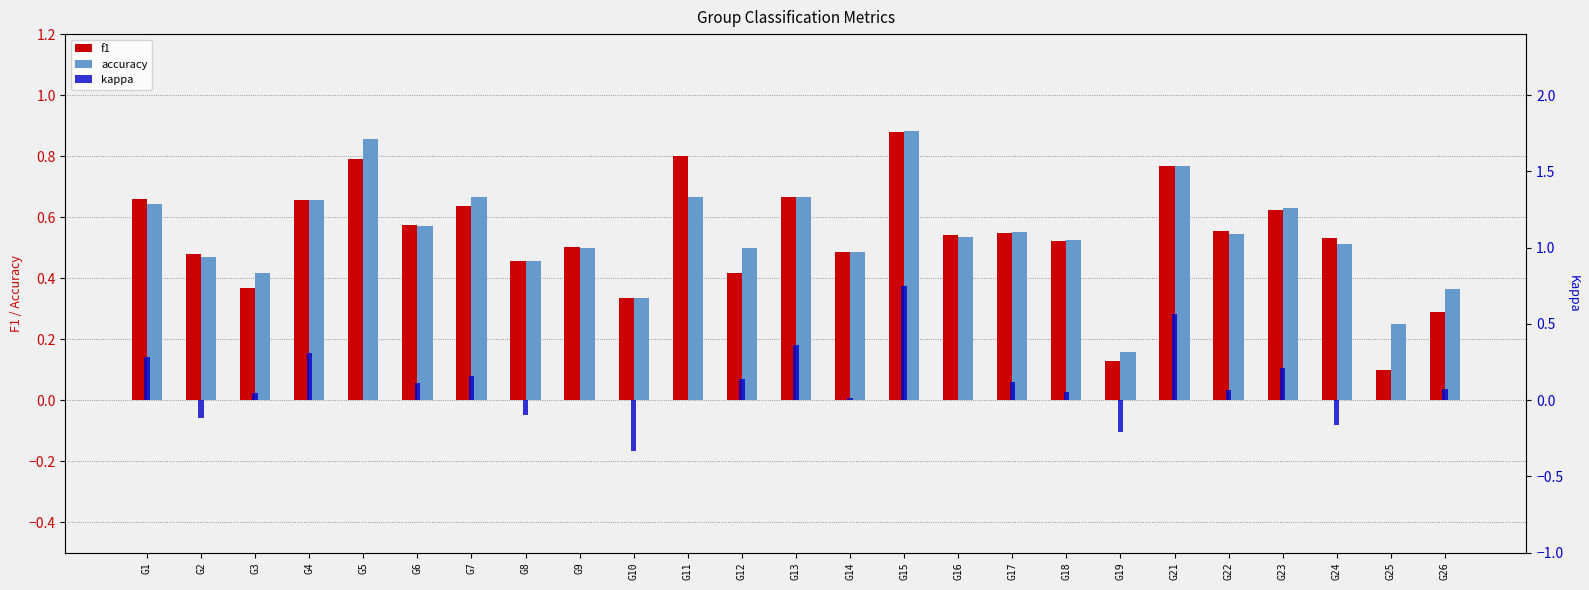

Reading right to left, transcribe all the data shown in this chart.

f1: G26=0.3	G25=0.1	G24=0.5	G23=0.6	G22=0.6	G21=0.8	G19=0.1	G18=0.5	G17=0.5	G16=0.5	G15=0.9	G14=0.5	G13=0.7	G12=0.4	G11=0.8	G10=0.3	G9=0.5	G8=0.5	G7=0.6	G6=0.6	G5=0.8	G4=0.7	G3=0.4	G2=0.5	G1=0.7
accuracy: G26=0.4	G25=0.2	G24=0.5	G23=0.6	G22=0.5	G21=0.8	G19=0.2	G18=0.5	G17=0.6	G16=0.5	G15=0.9	G14=0.5	G13=0.7	G12=0.5	G11=0.7	G10=0.3	G9=0.5	G8=0.5	G7=0.7	G6=0.6	G5=0.9	G4=0.7	G3=0.4	G2=0.5	G1=0.6
kappa: G26=0.1	G25=0.0	G24=-0.2	G23=0.2	G22=0.1	G21=0.6	G19=-0.2	G18=0.1	G17=0.1	G16=0.0	G15=0.7	G14=0.0	G13=0.4	G12=0.1	G11=0.0	G10=-0.3	G9=0.0	G8=-0.1	G7=0.2	G6=0.1	G5=0.0	G4=0.3	G3=0.0	G2=-0.1	G1=0.3